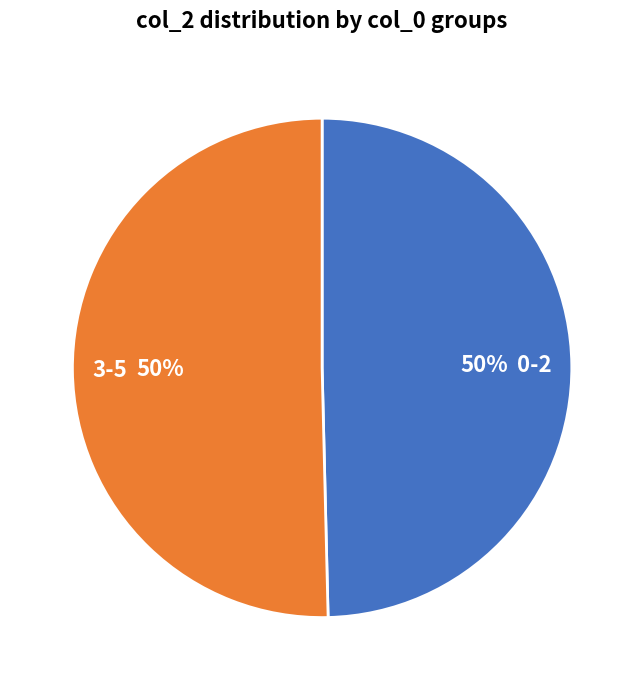

To the nearest percent, what is the average slice percentage?

50%